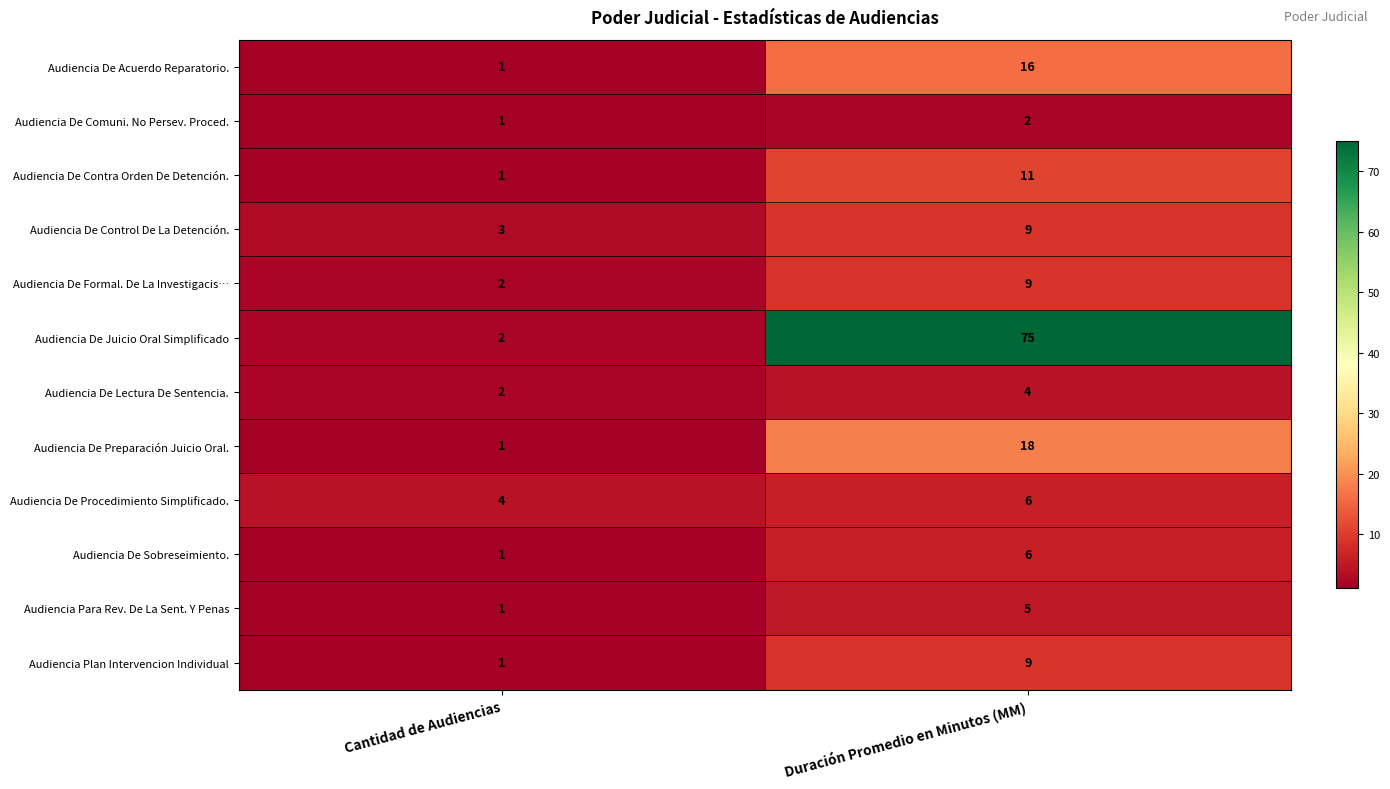

At which label is Audiencia De Juicio Oral Simplificado closest to 38?

Cantidad de Audiencias